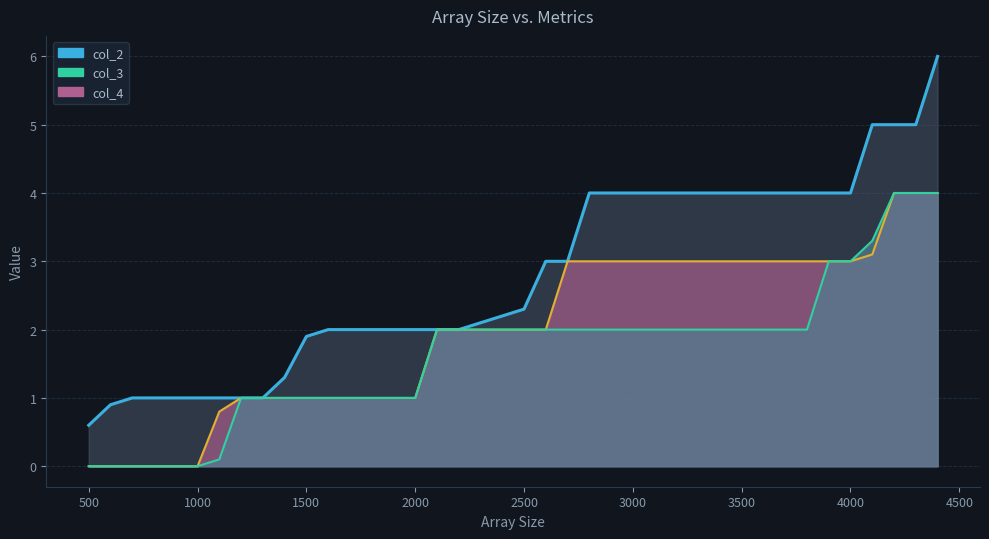

At how many categories does at least one series exceed 3?

17